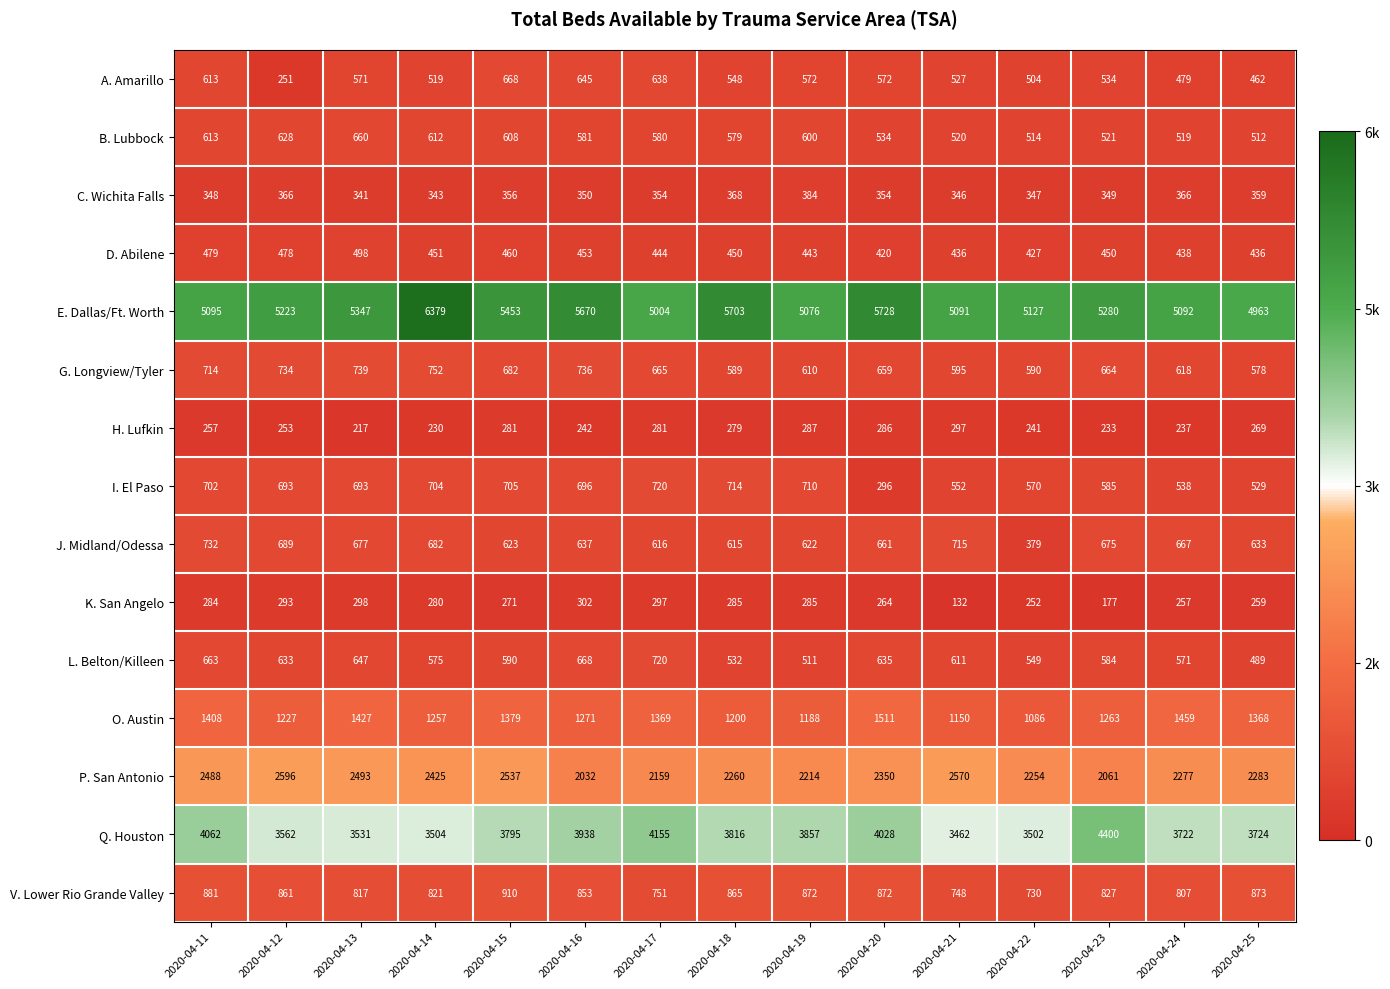

True or false: I. El Paso has a value of 529 at 2020-04-25.

True